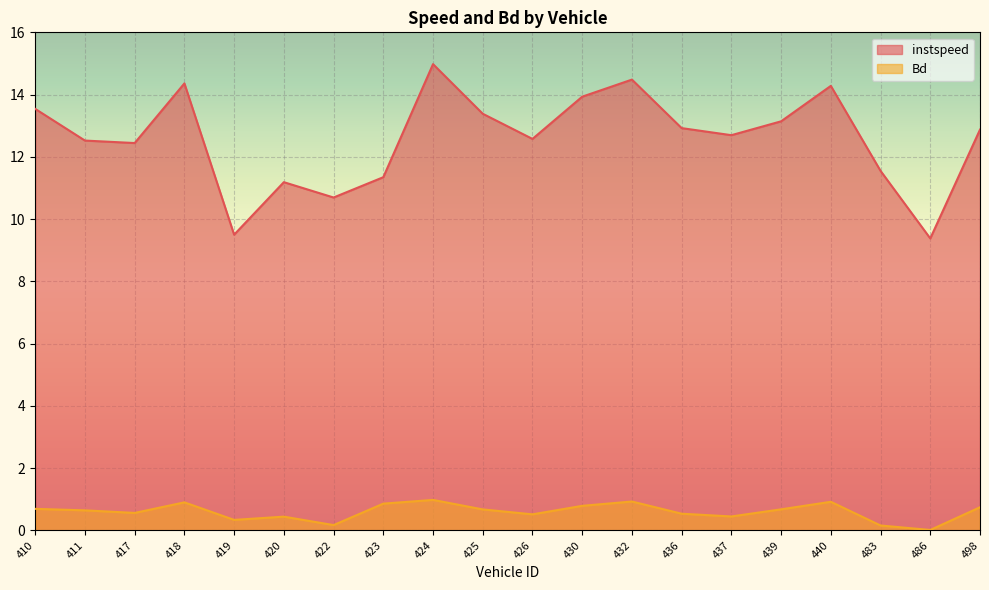

How many interior local peaks does the Bd series have?

5